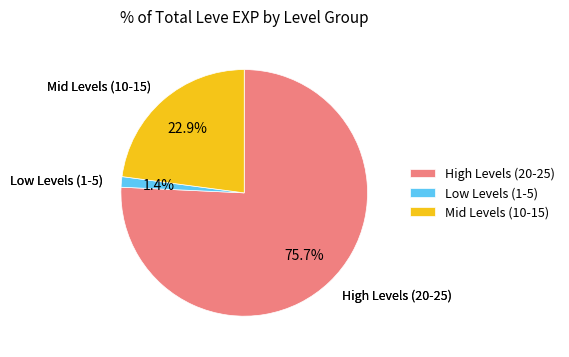

To the nearest percent, what is the difference between the largest and smallest slice percentages?

74%